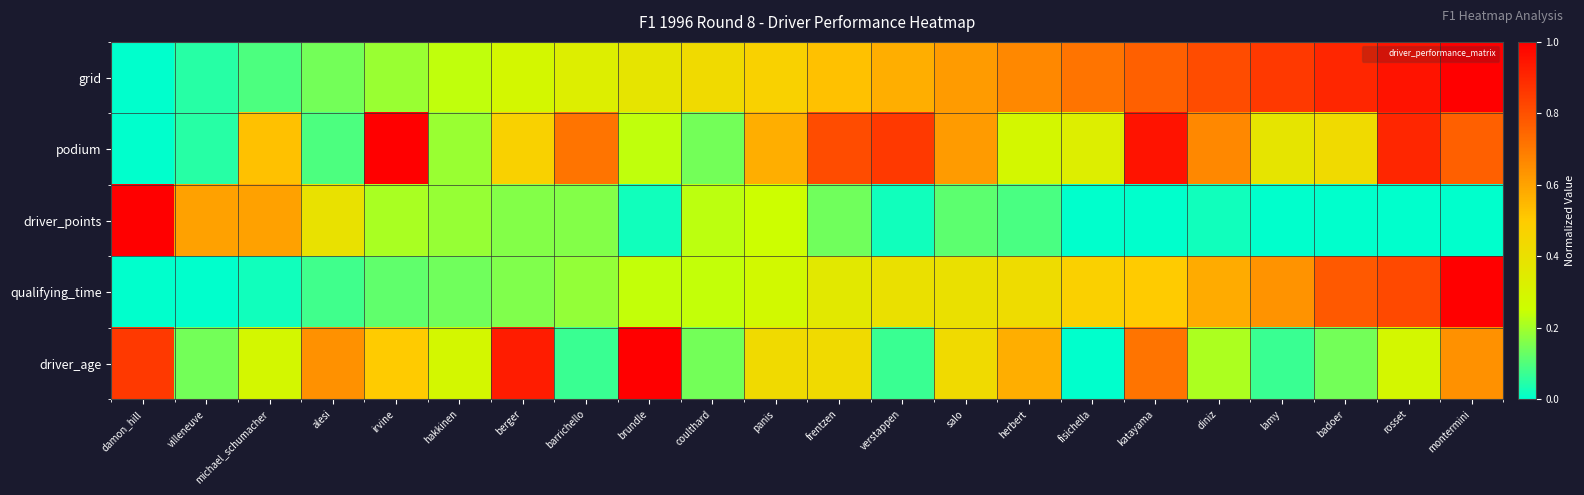

Which series changed the most between frentzen and fisichella?

podium